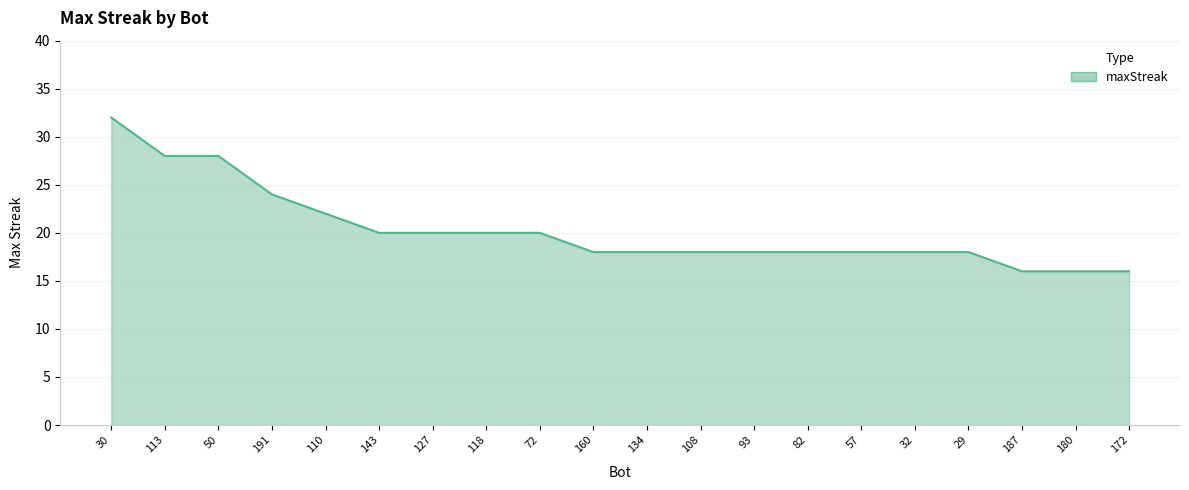

What position from the left is 72?

9